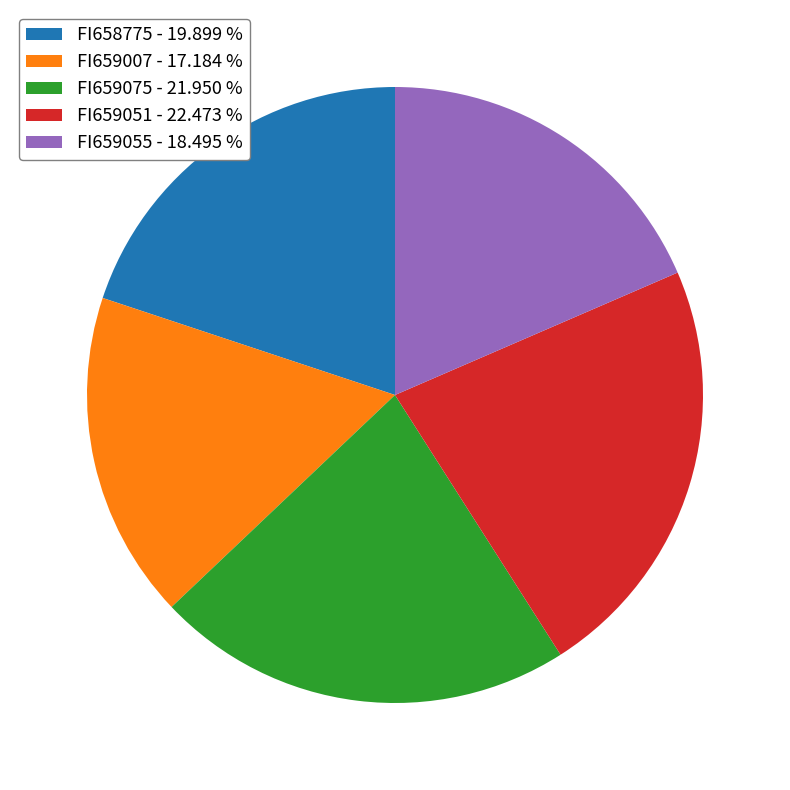

Is there a majority slice in this chart?

No